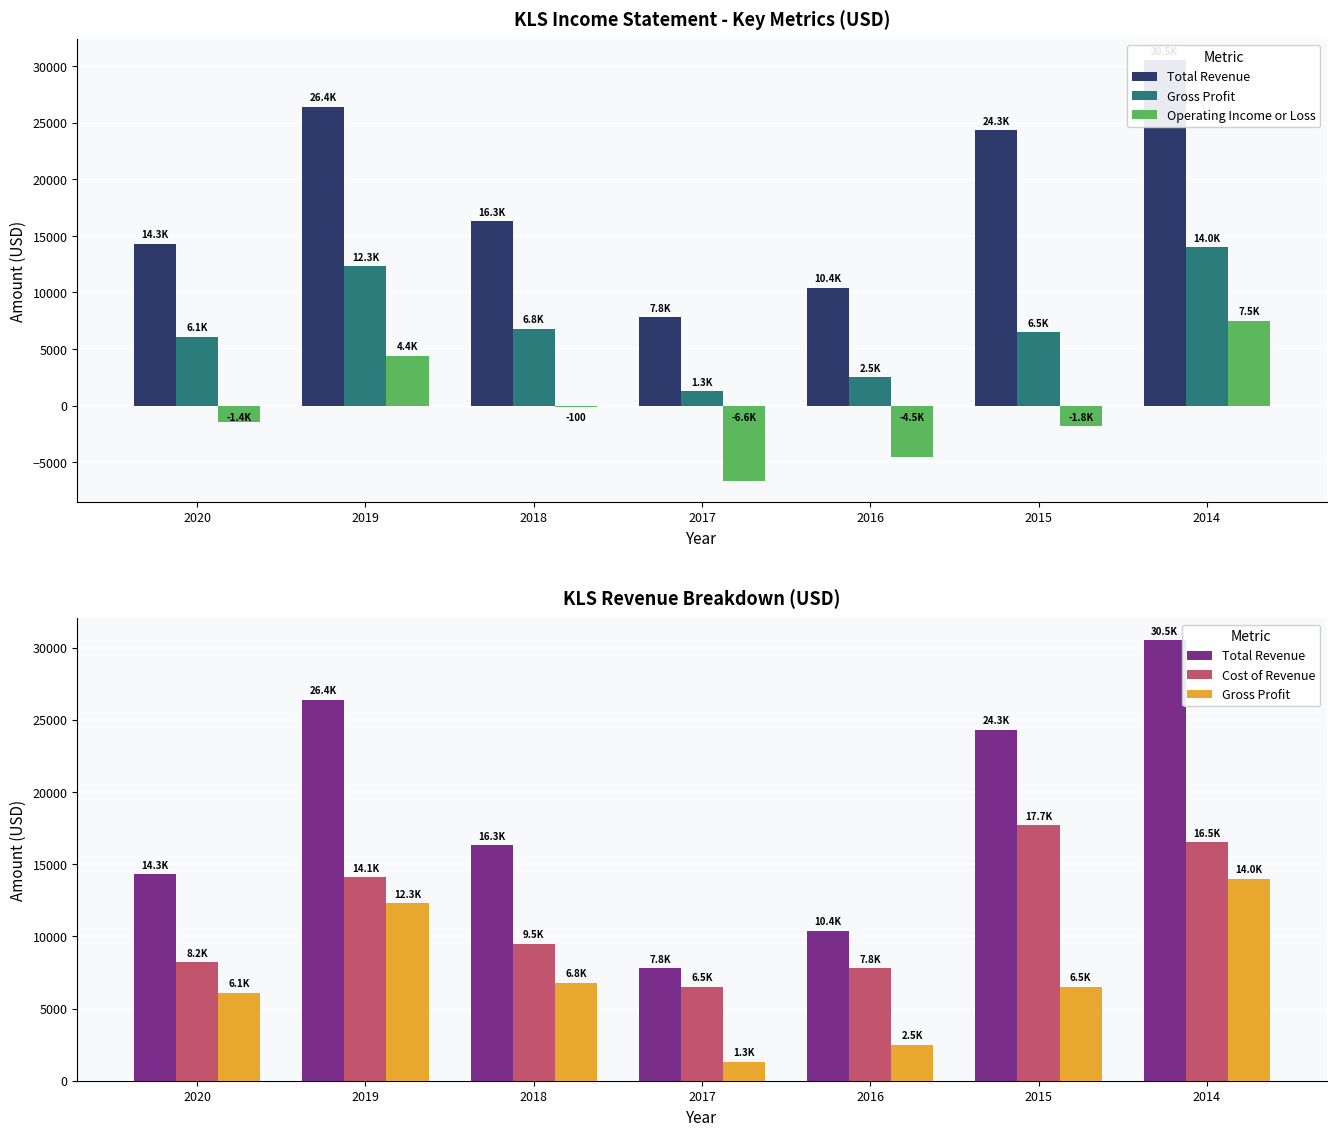

Between 2018 and 2017, which is larger?

2018